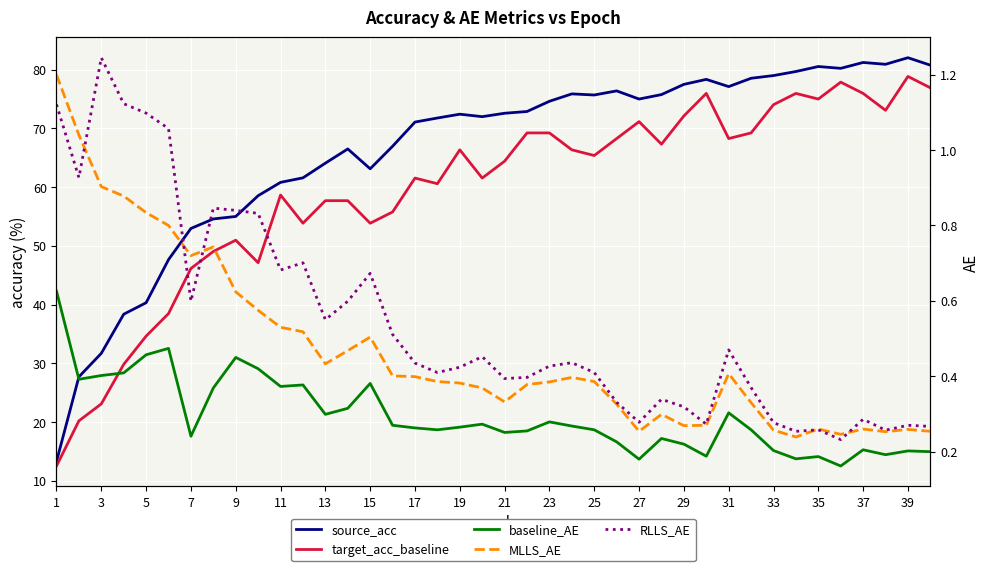

What is the difference between the maximum and minimum values in the target_acc_baseline series?

66.3